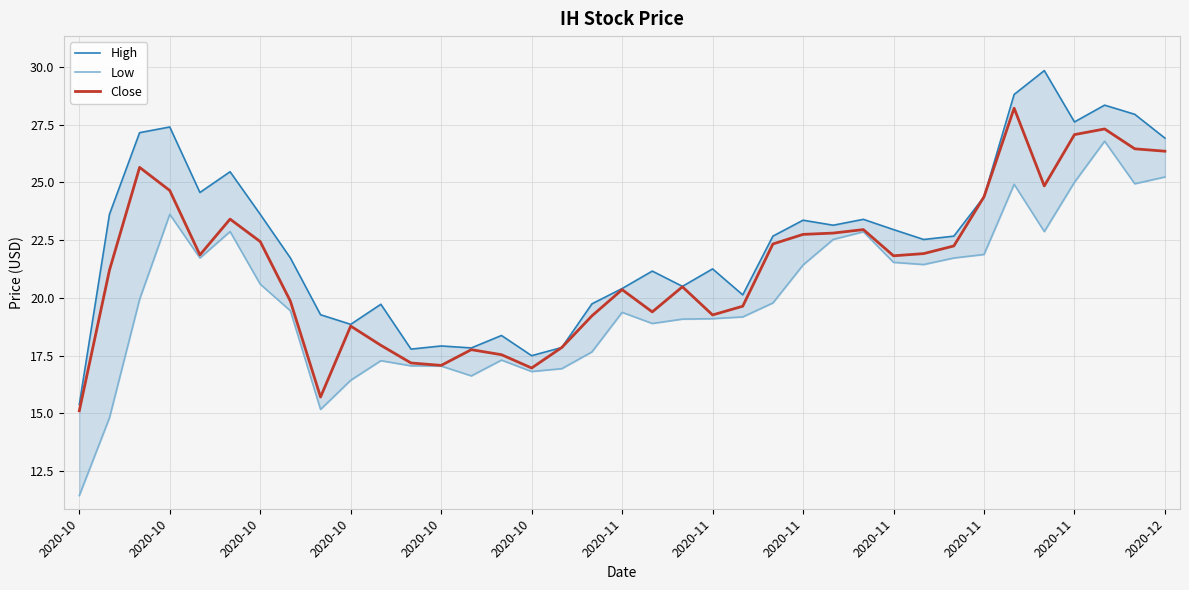

Which series changed the most between 28 and 31?

Close